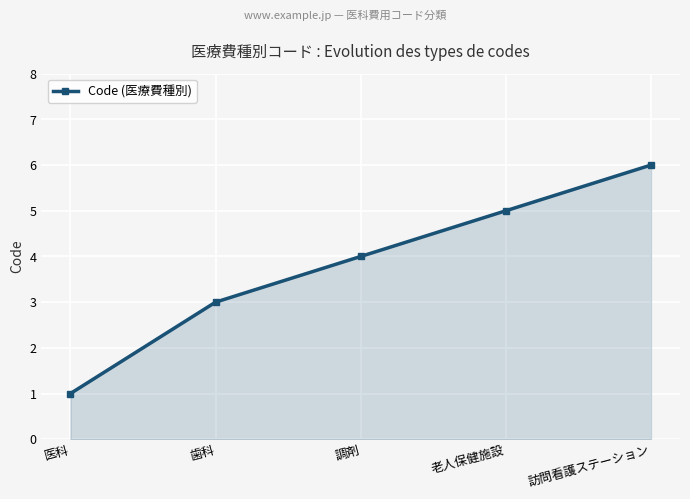

What is the label of the 5th point from the left?

訪問看護ステーション